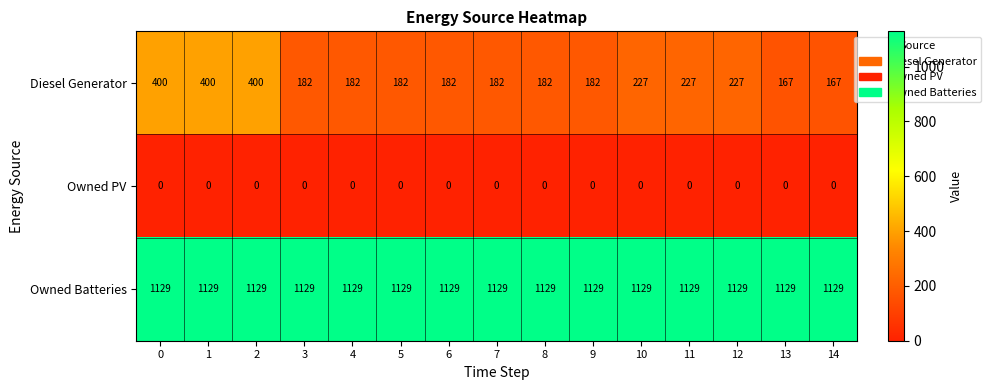

True or false: Owned Batteries has a value of 352 at 0.

False